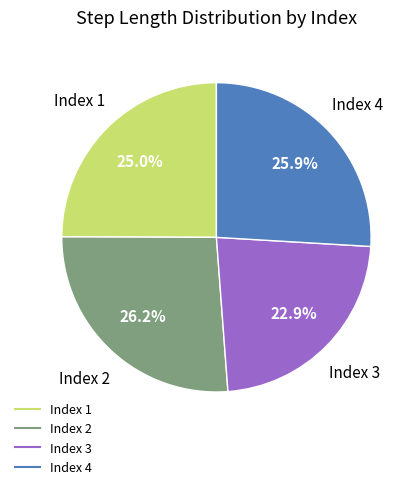

Is there any slice that represents more than half of the pie?

No